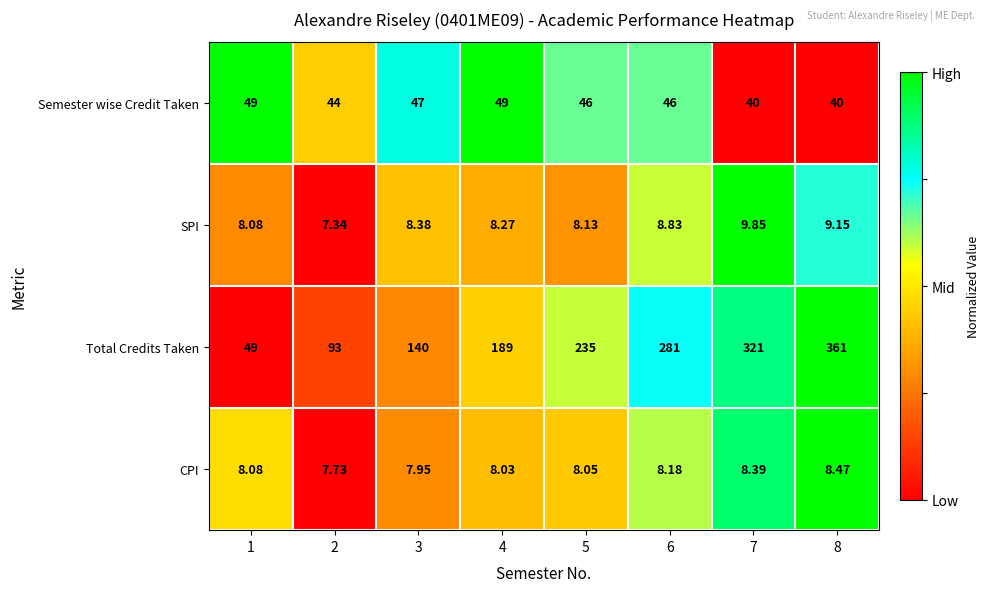

Which series has the largest total across all categories?

Total Credits Taken